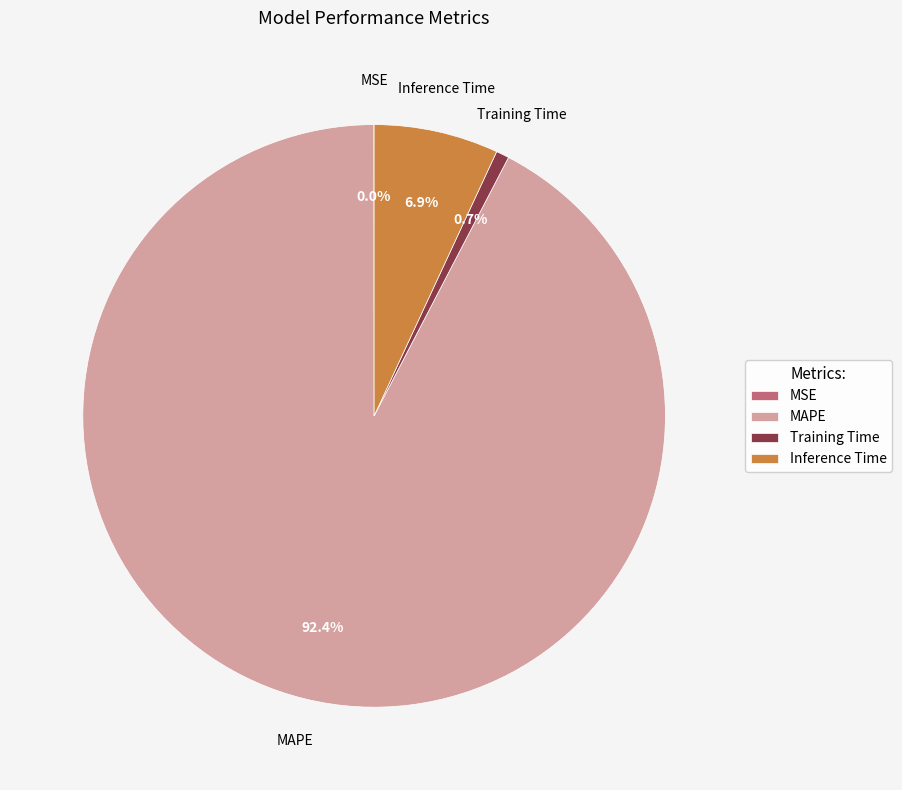

To the nearest percent, what portion does MAPE represent?

92%